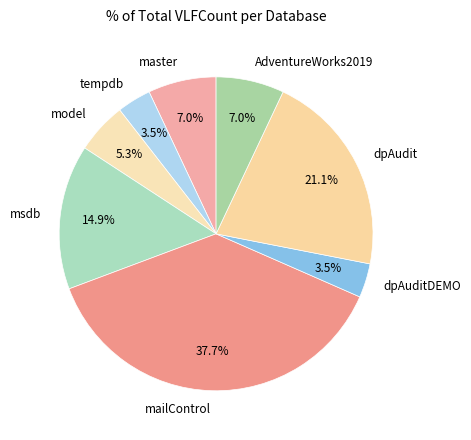

Does any single category account for the majority?

No